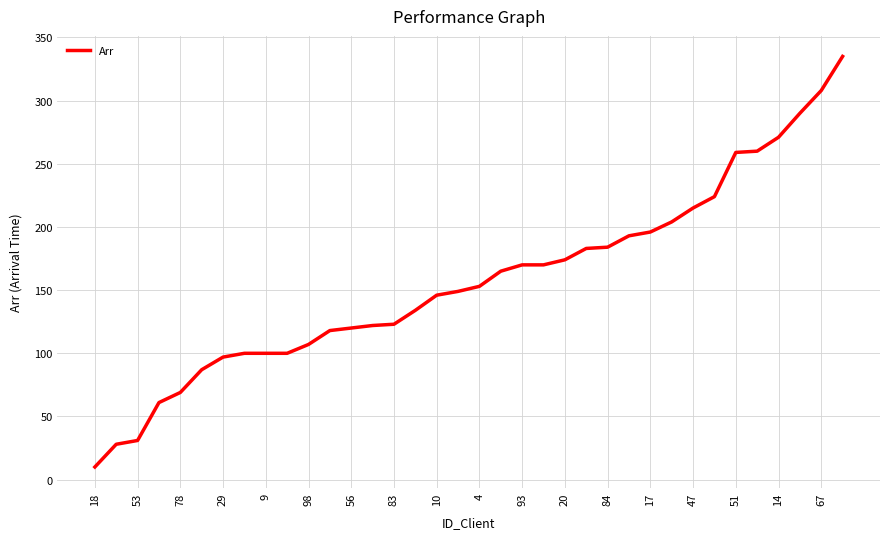

What is the difference between the maximum and minimum values?

325